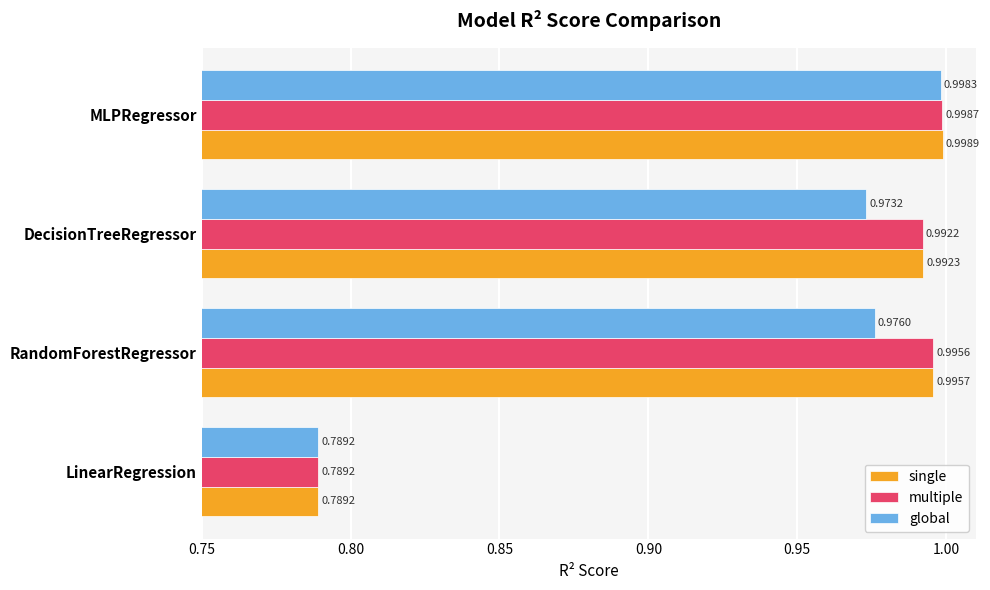

What is the difference between the maximum and minimum values in the single series?

0.2